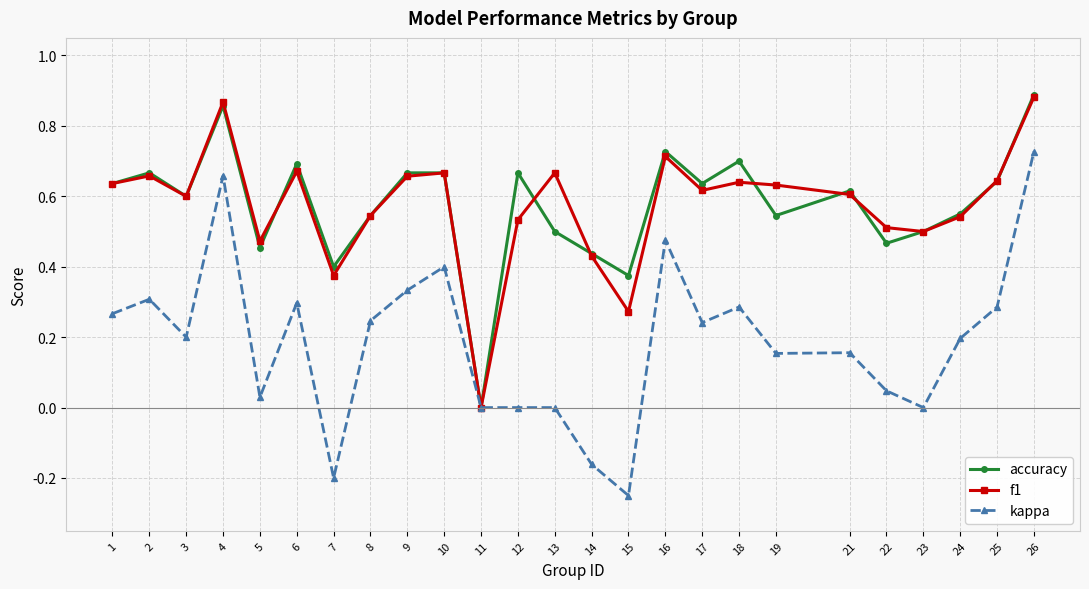

Which series changed the most between 4 and 24?

kappa